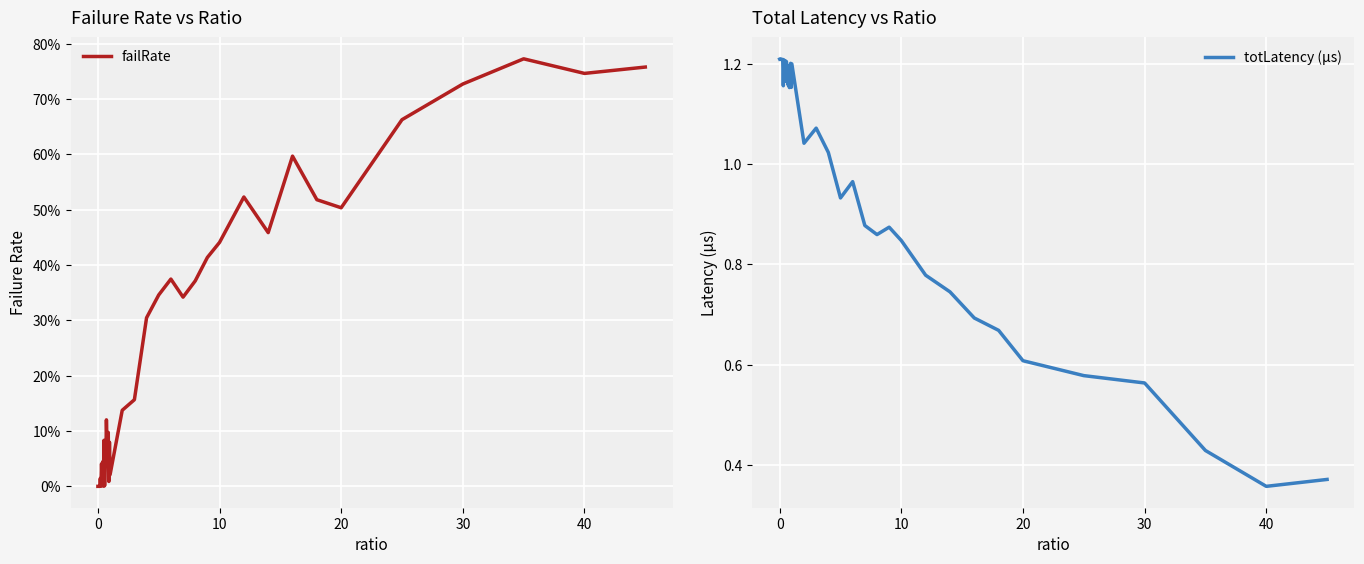

True or false: totLatency (µs) has a value of 1.9 at 20.

False